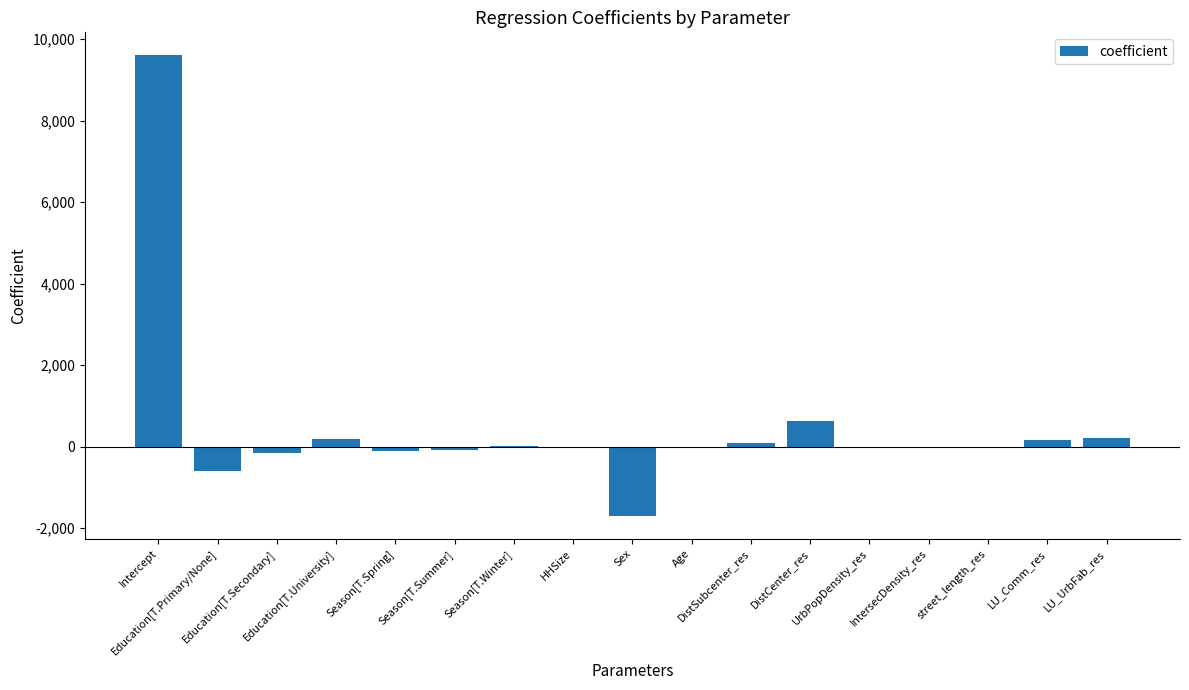

What is the greatest value displayed?

9605.5